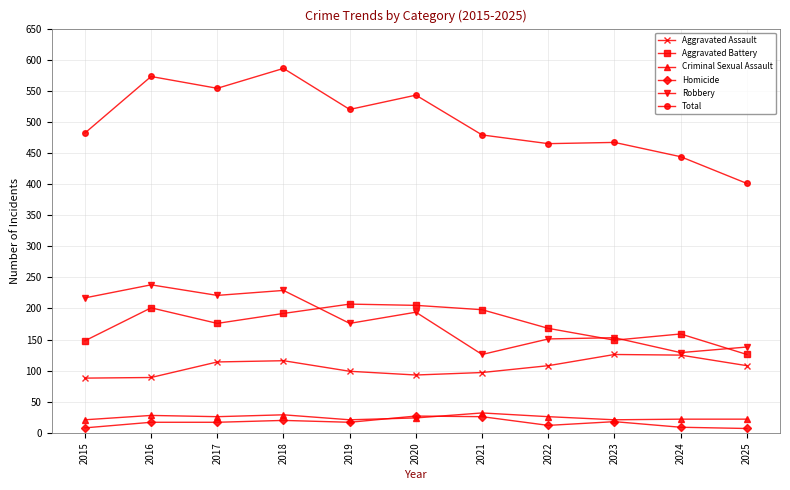

What is the sum of all Criminal Sexual Assault values?

272